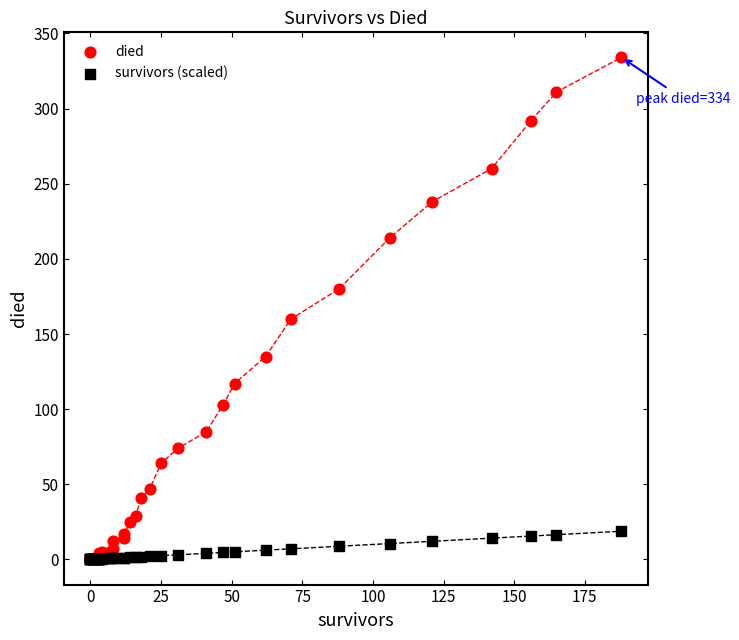

In the died series, what Y value is closest to 167?

160.0